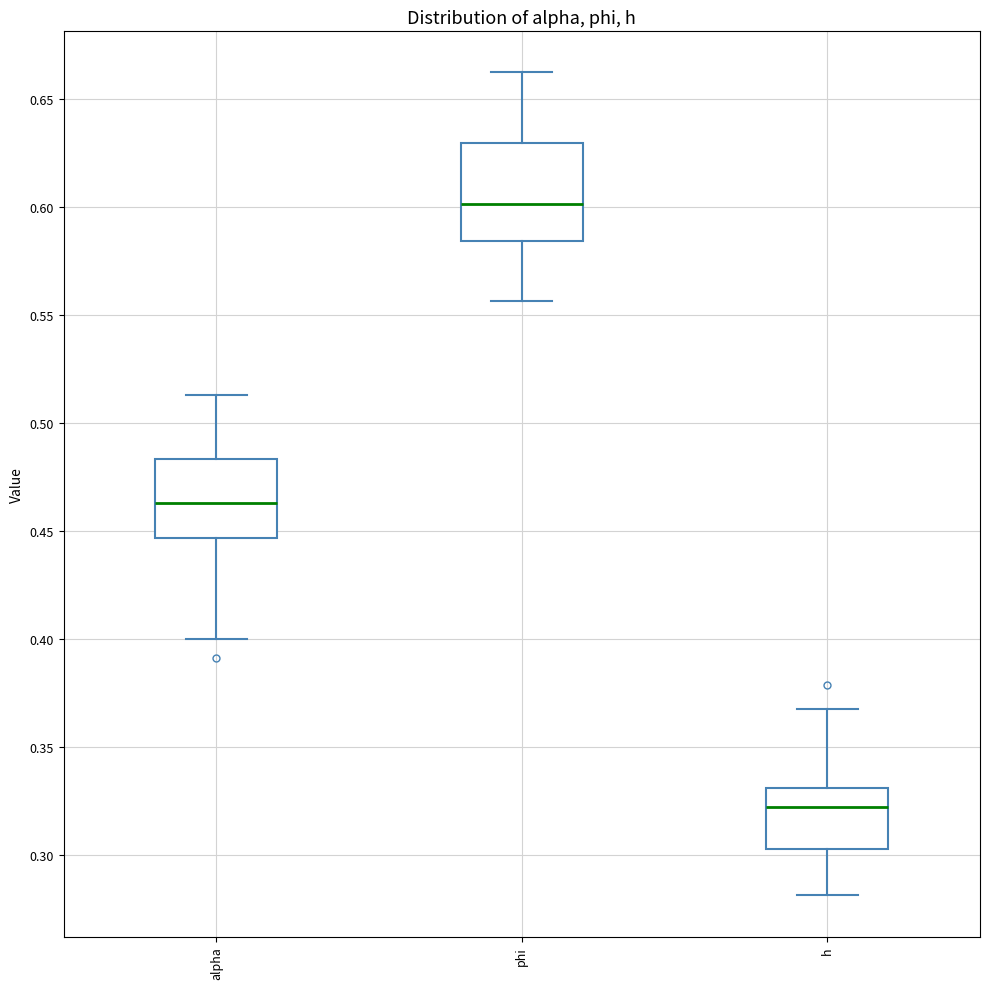

Which box is the tallest, from its lower edge to its upper edge?

phi